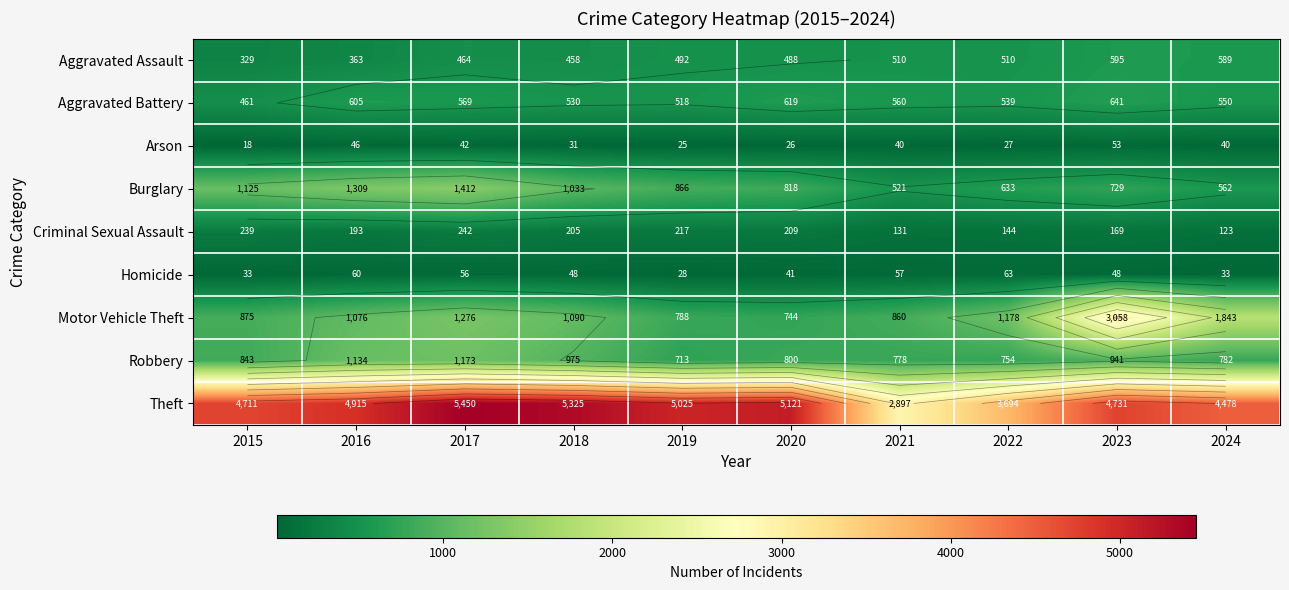

At which label does Robbery reach its minimum?

2019